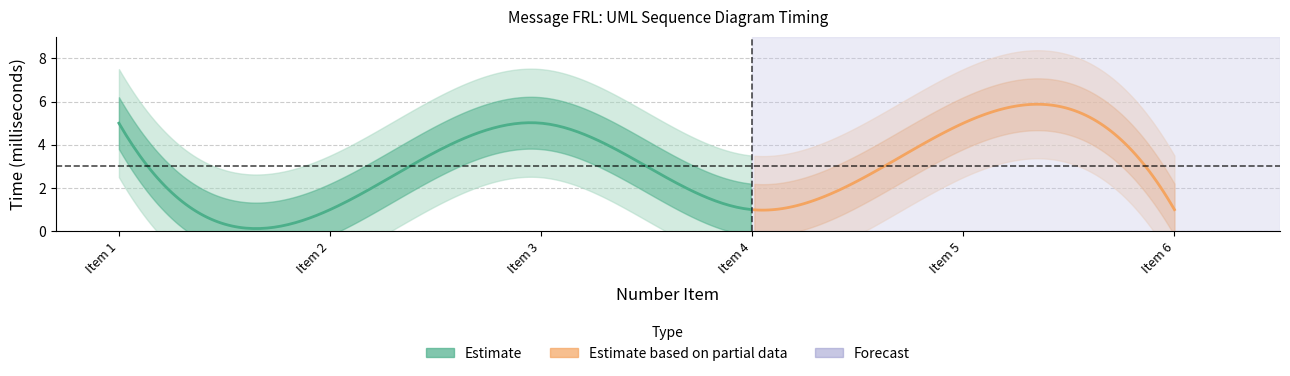

The value of Number_Item at Item 6 is 6. True or false?

True